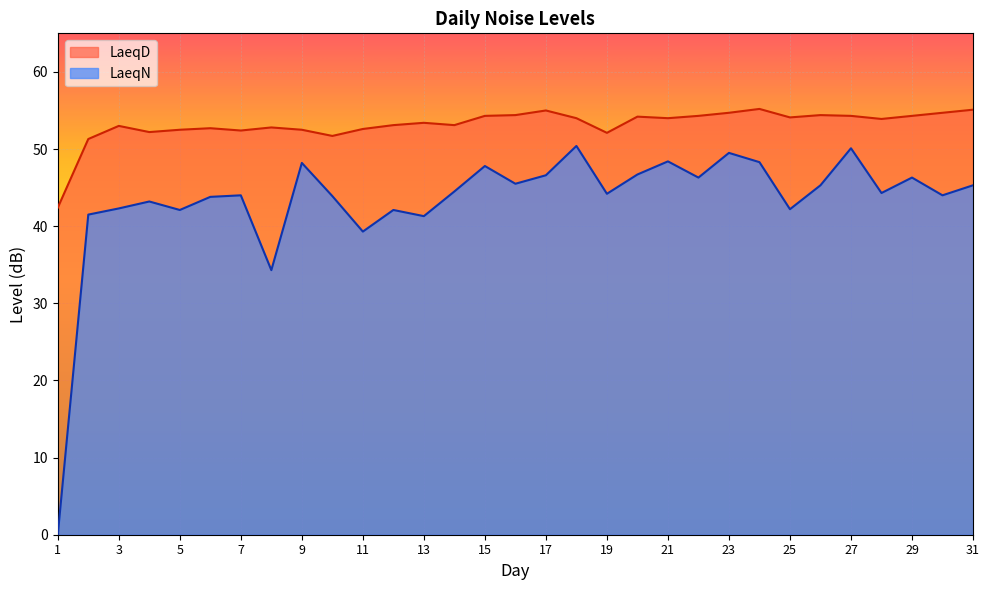

True or false: LaeqN has more than 1 points higher than both neighbors.

True